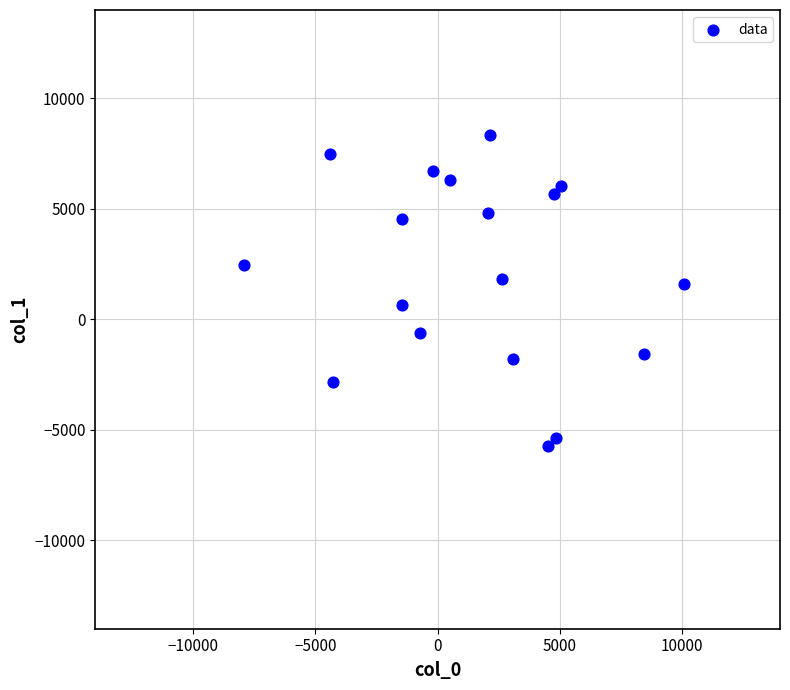

What is the range of X values (max minus min)?

17983.4